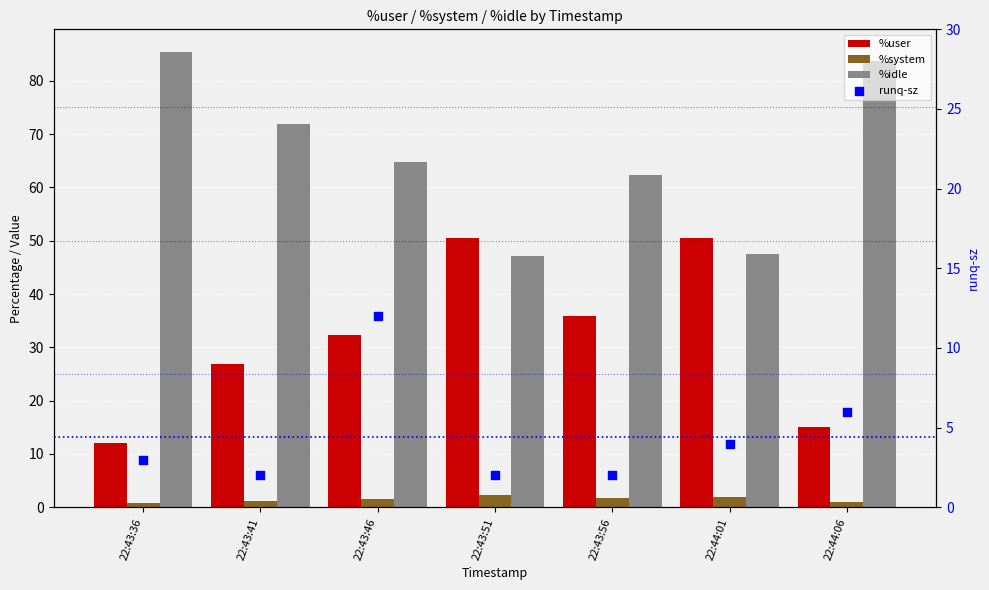

Which series has the largest total across all categories?

%idle